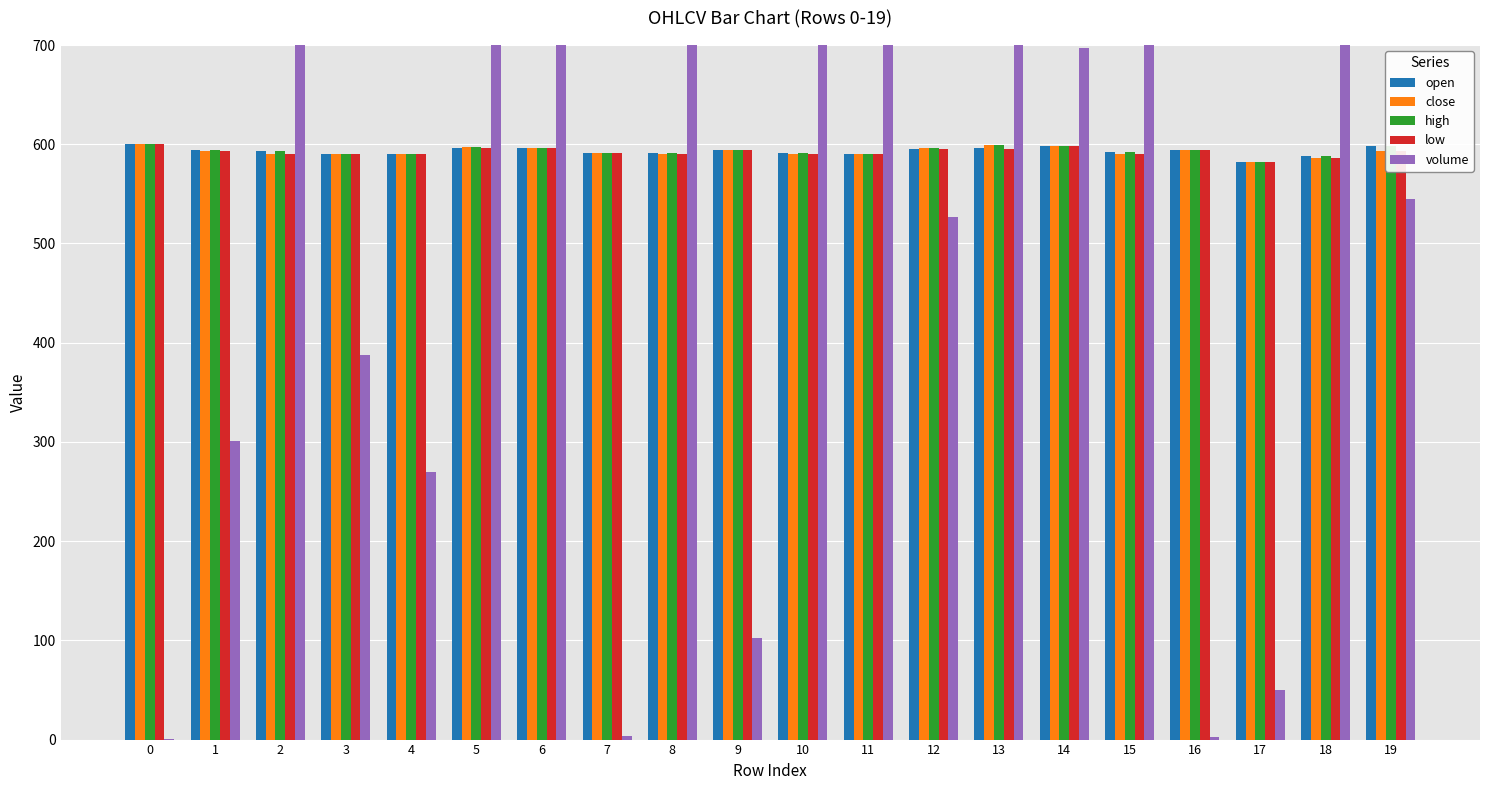

Where is volume nearest to the value 4112?

13